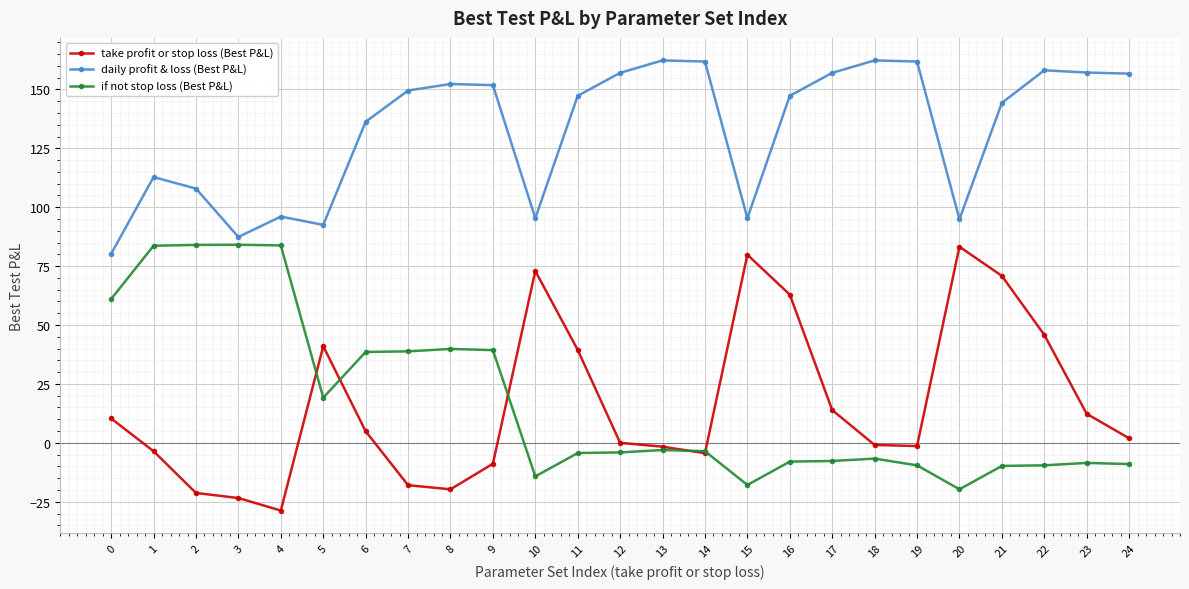

Which series has the widest spread of values?

take profit or stop loss (Best P&L)